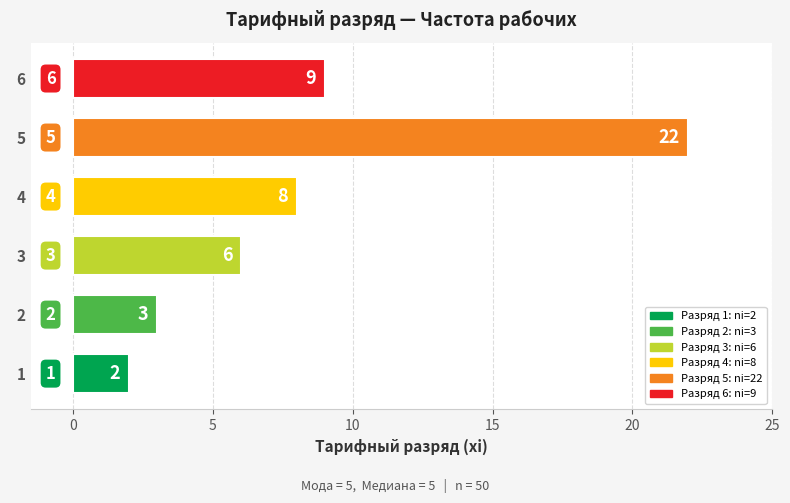

How many bars are there in total?

6